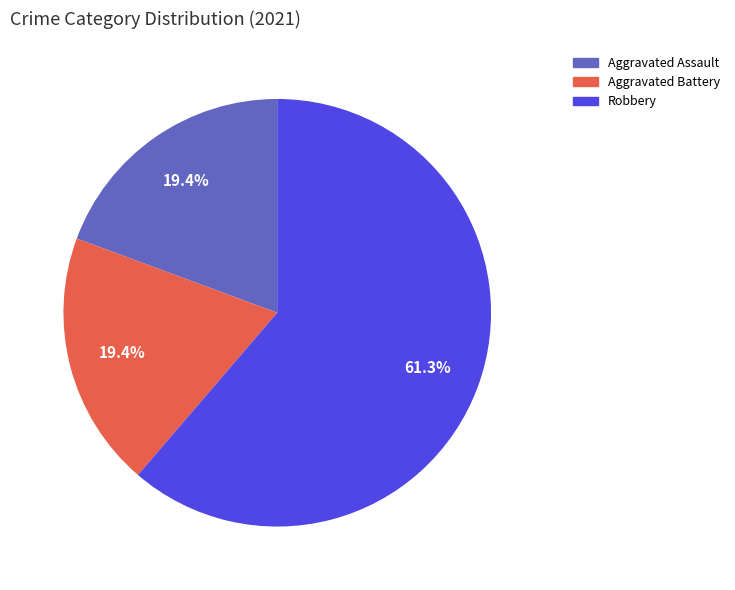

Which slice is the largest?

Robbery